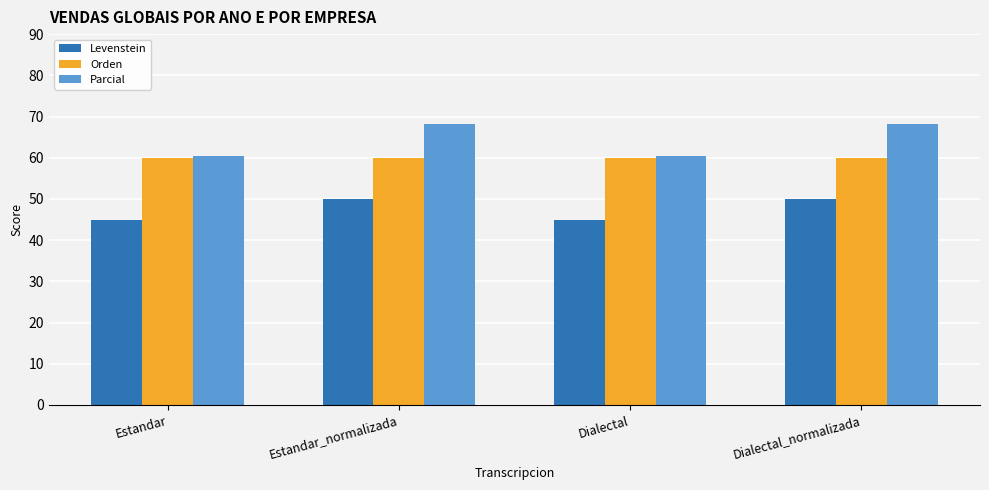

Which series has the largest total across all categories?

Parcial